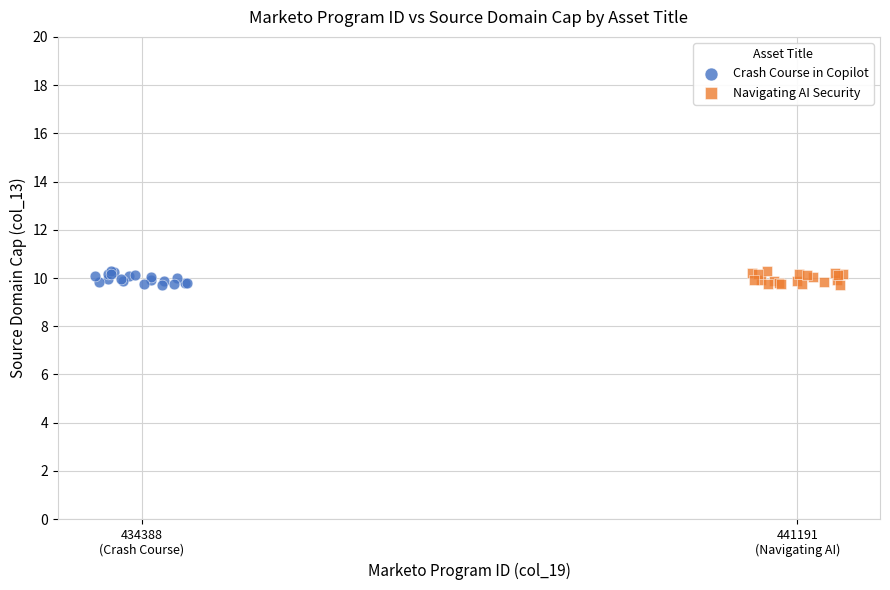

What are all the series names shown in the legend?

Crash Course in Copilot, Navigating AI Security